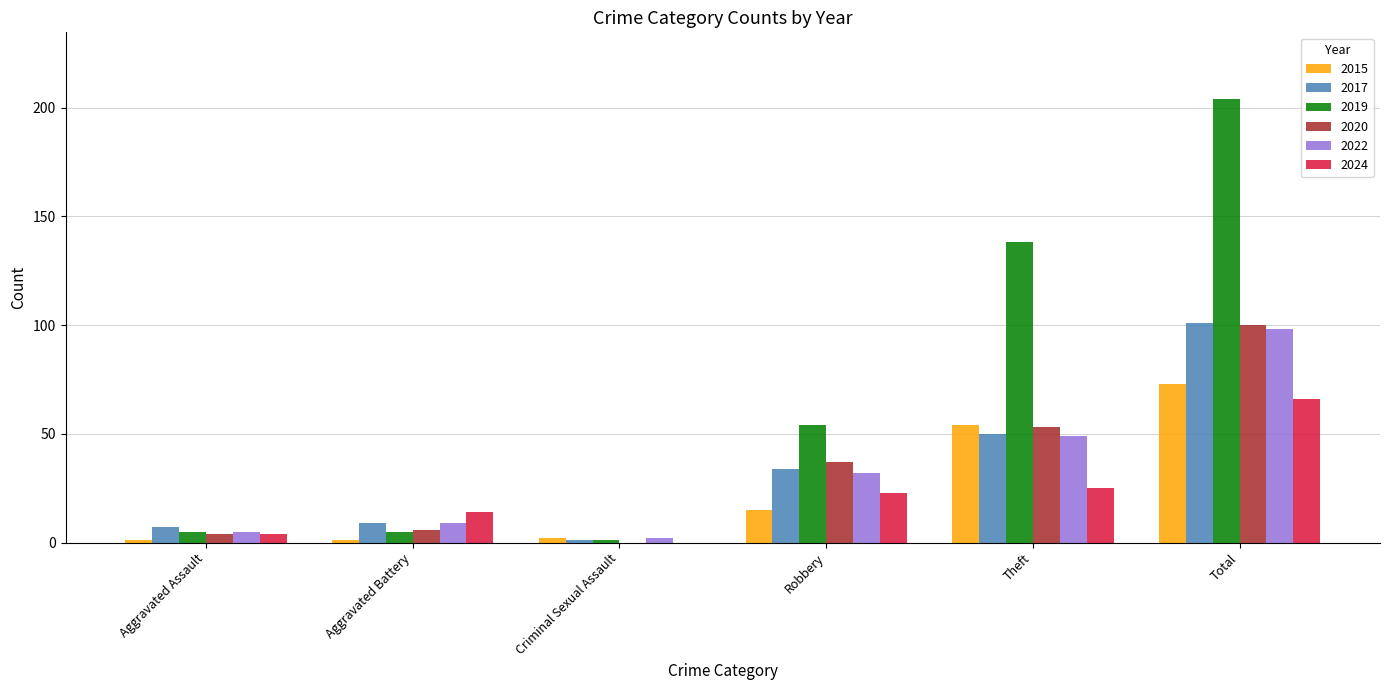

What is the sum of the 2024 values at Robbery and Theft?

48